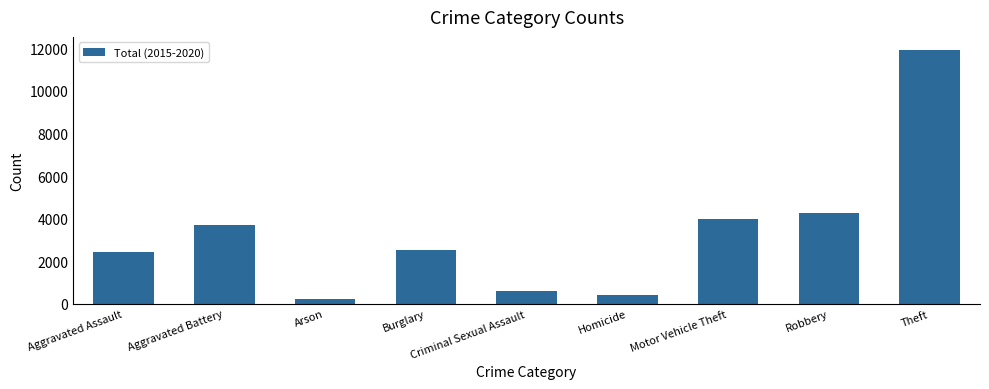

At which label does the data first exceed 2508?

Aggravated Battery